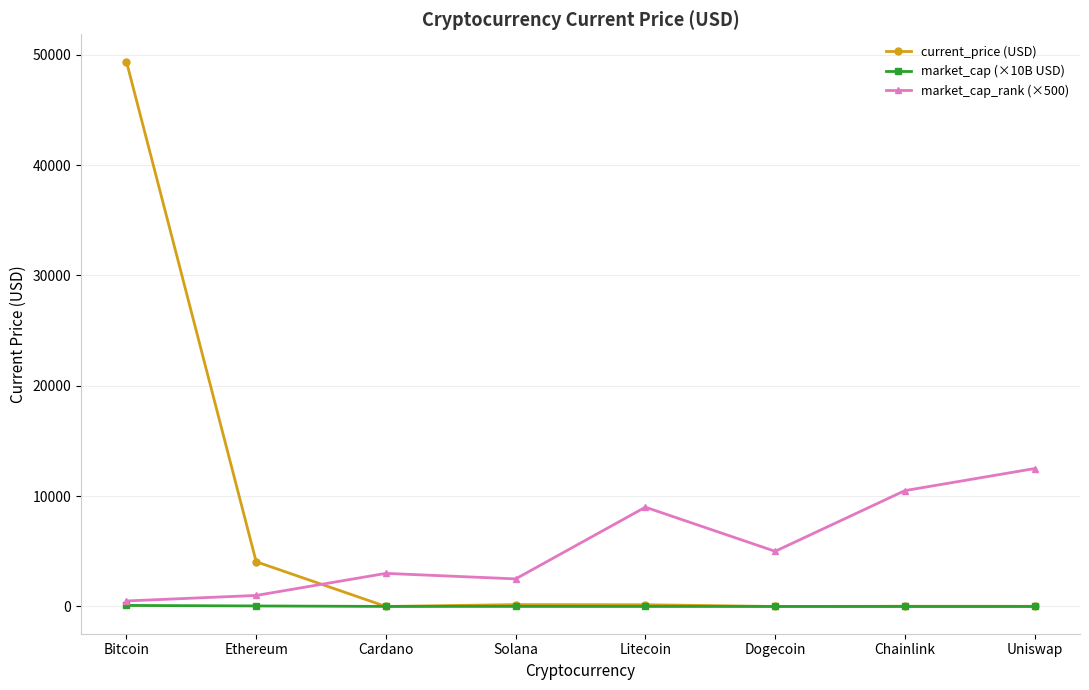

How many interior local valleys does the market_cap_rank (×500) series have?

2